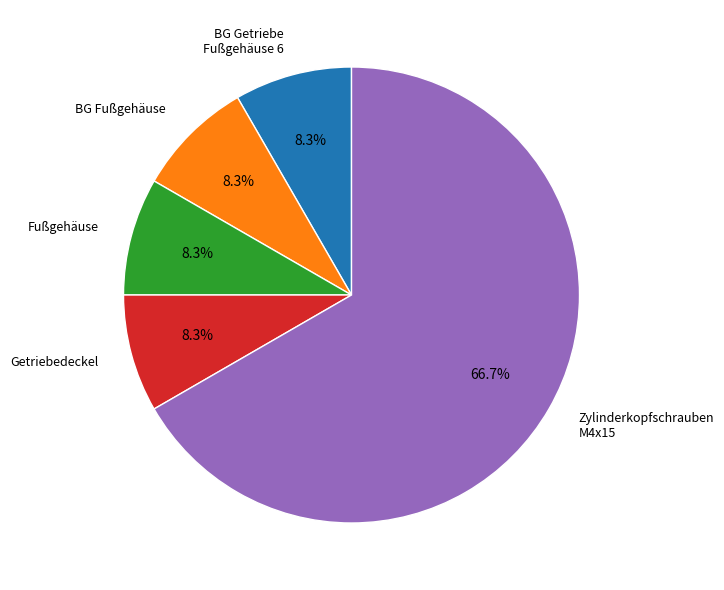

Is the sum of BG Getriebe Fußgehäuse 6 and Fußgehäuse greater than half?

No